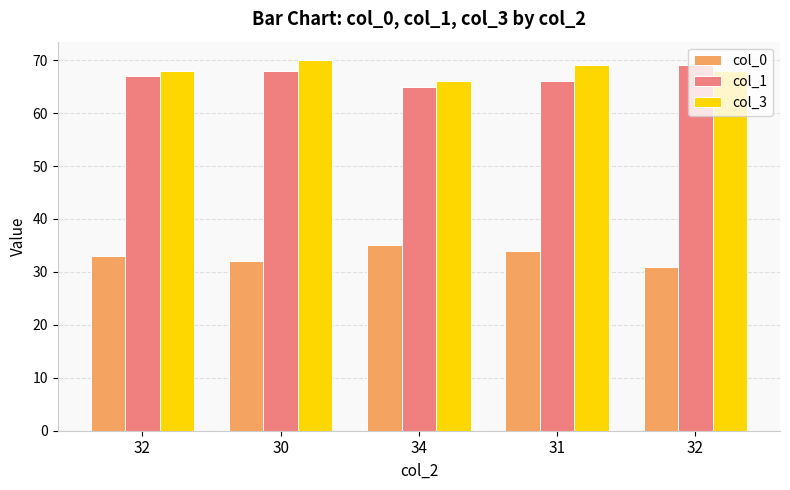

What is the average value of the col_1 series?

67